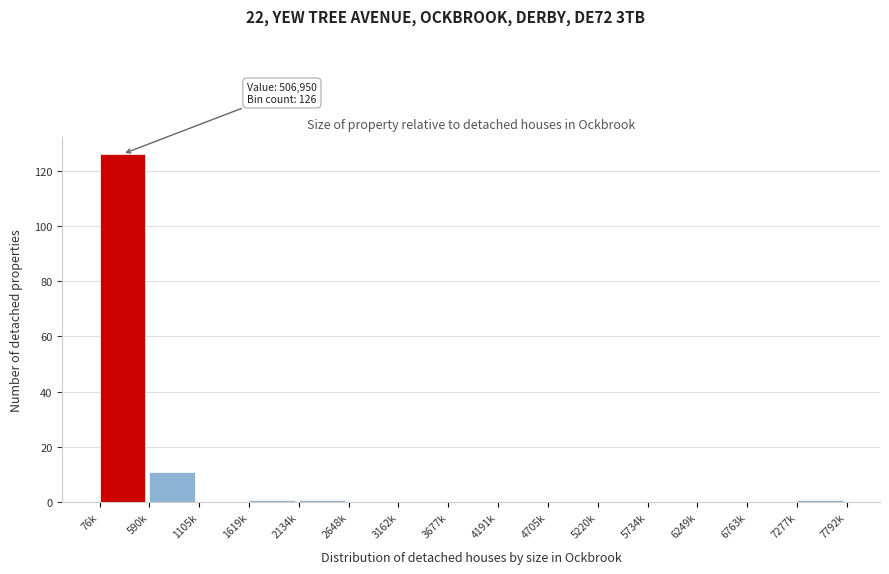

Reading left to right, extract all data points from this chart.

76k=126	590k=11	1105k=0	1619k=1	2134k=1	2648k=0	3162k=0	3677k=0	4191k=0	4705k=0	5220k=0	5734k=0	6249k=0	6763k=0	7277k=1